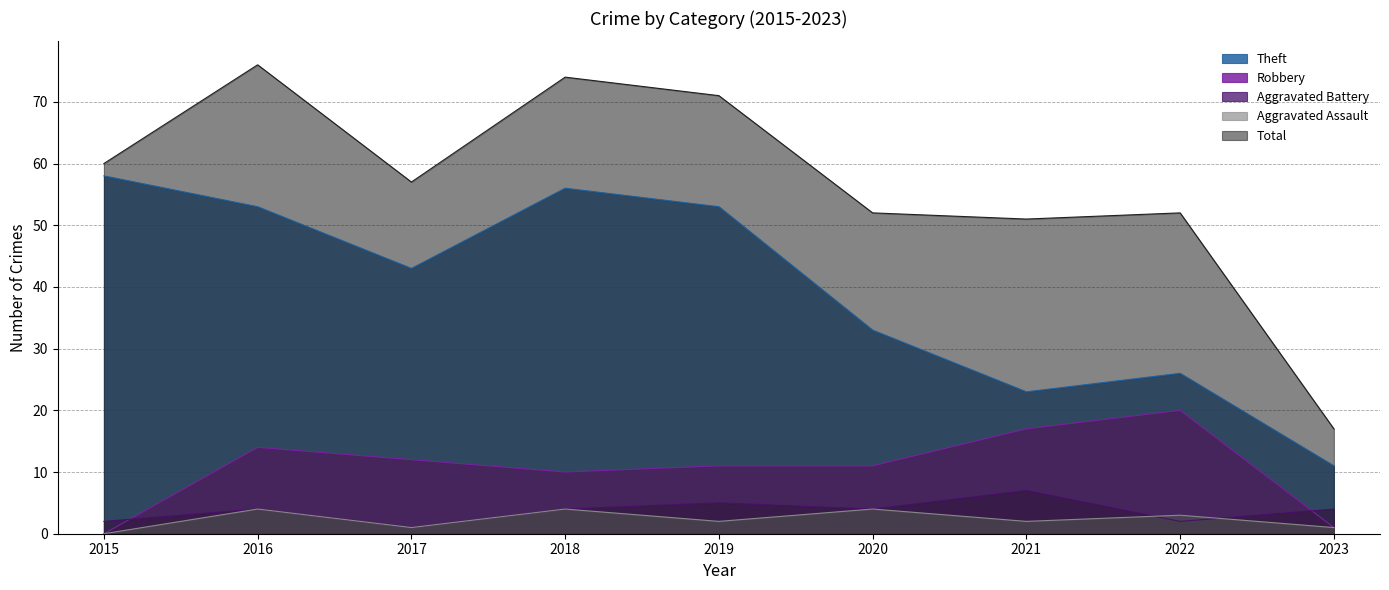

List the labels in order of Total value, smallest first.

2023, 2021, 2020, 2022, 2017, 2015, 2019, 2018, 2016